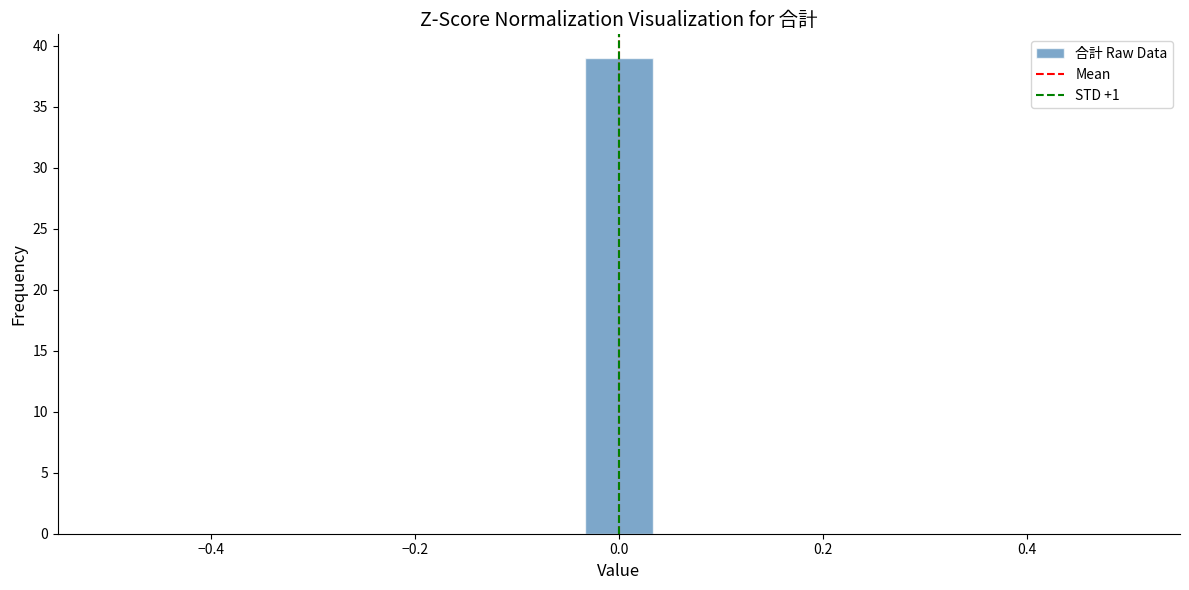

Around what value on the x-axis is the tallest bar? Give the approximate position of its centre, as read against the axis.

0.00